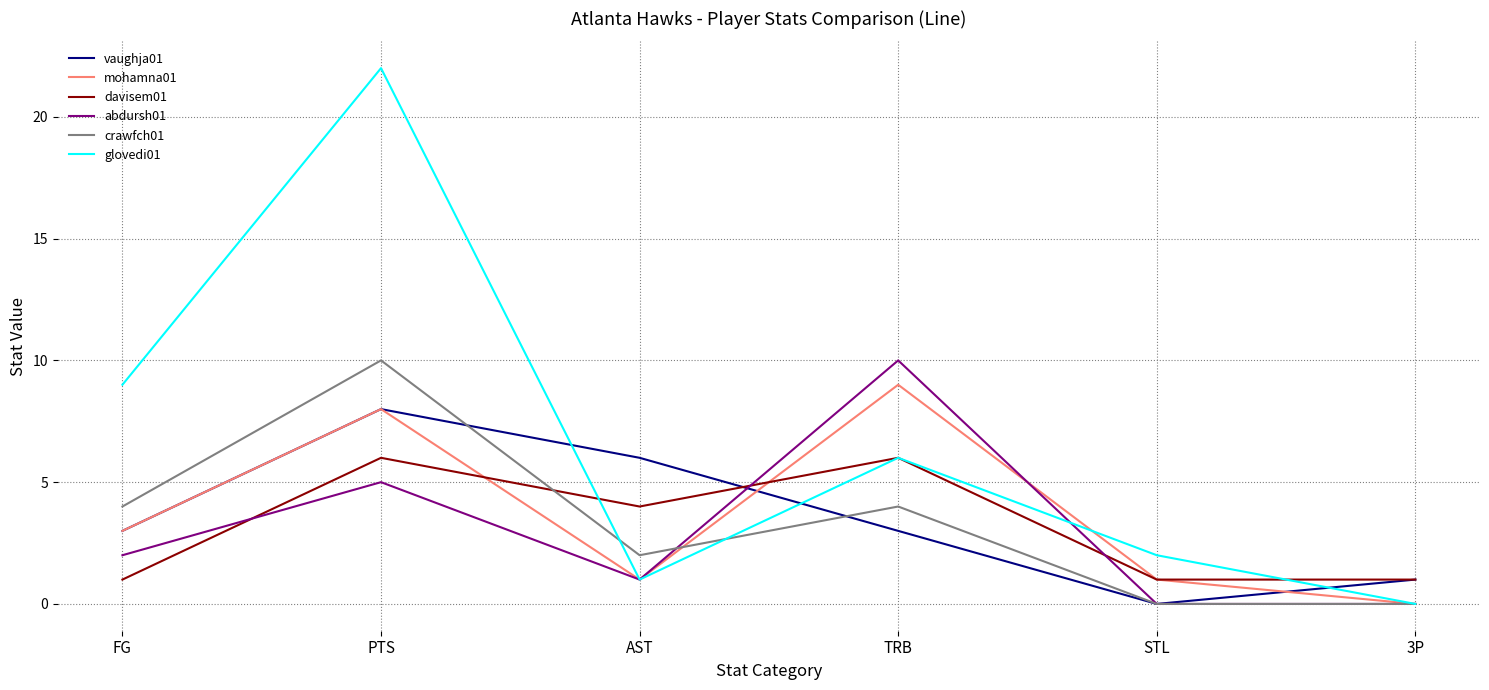

List the labels in order of glovedi01 value, smallest first.

3P, AST, STL, TRB, FG, PTS